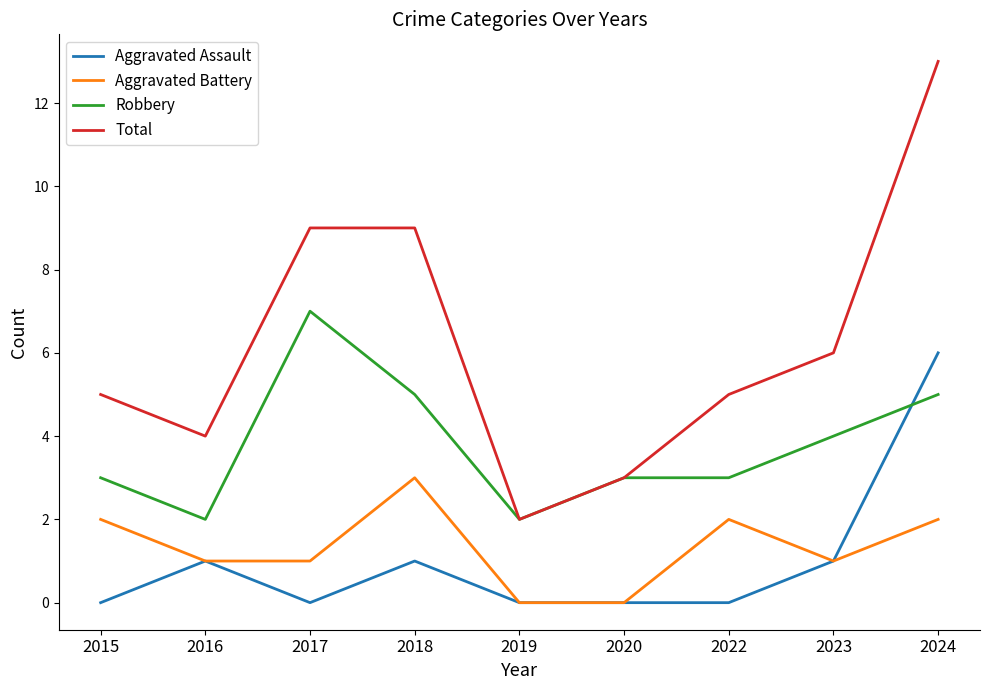

How many distinct data groups are displayed?

4